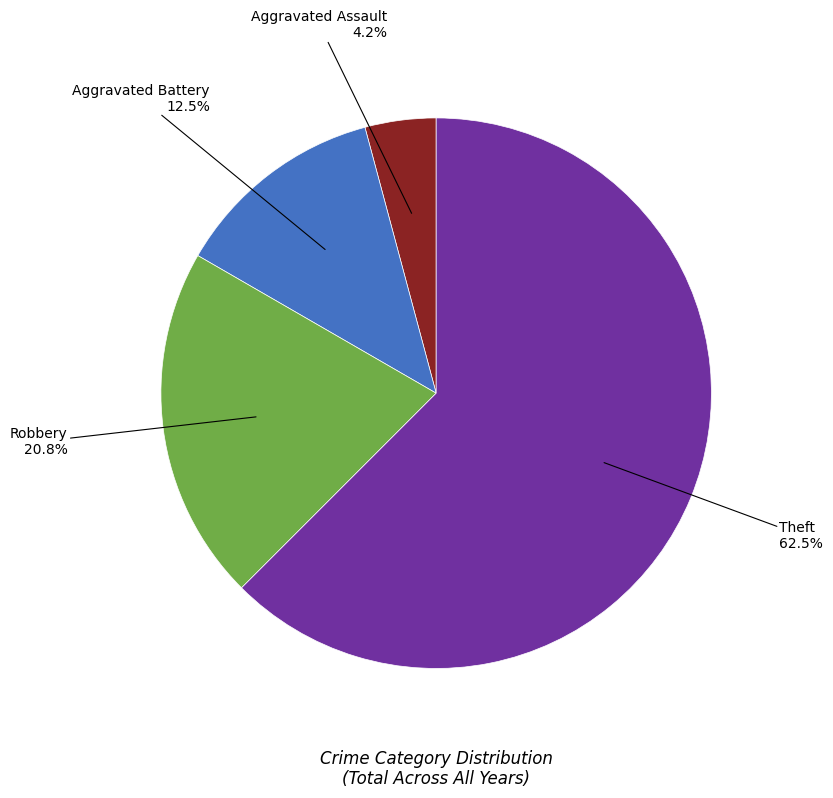

Does any single category account for the majority?

Yes